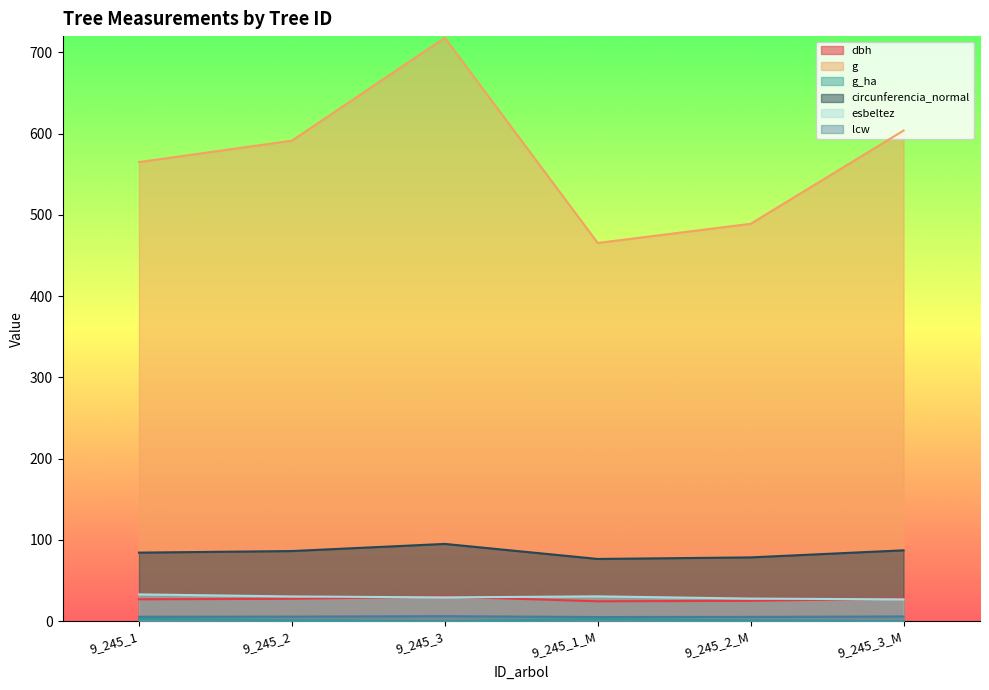

True or false: circunferencia_normal and dbh intersect in this chart.

False